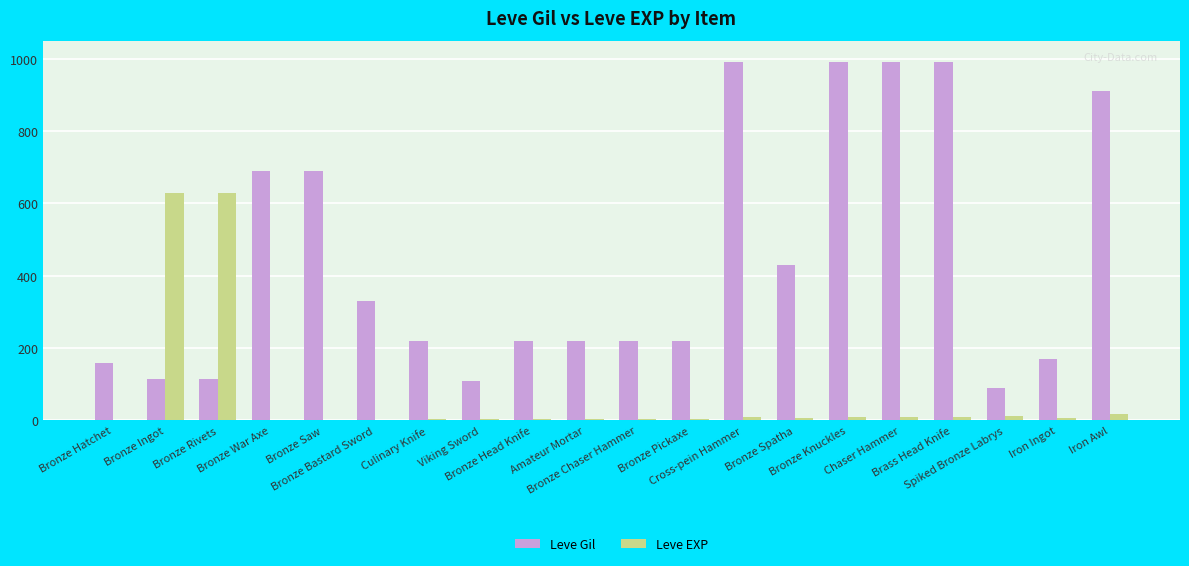

What is the sum of all Leve Gil values?

8869